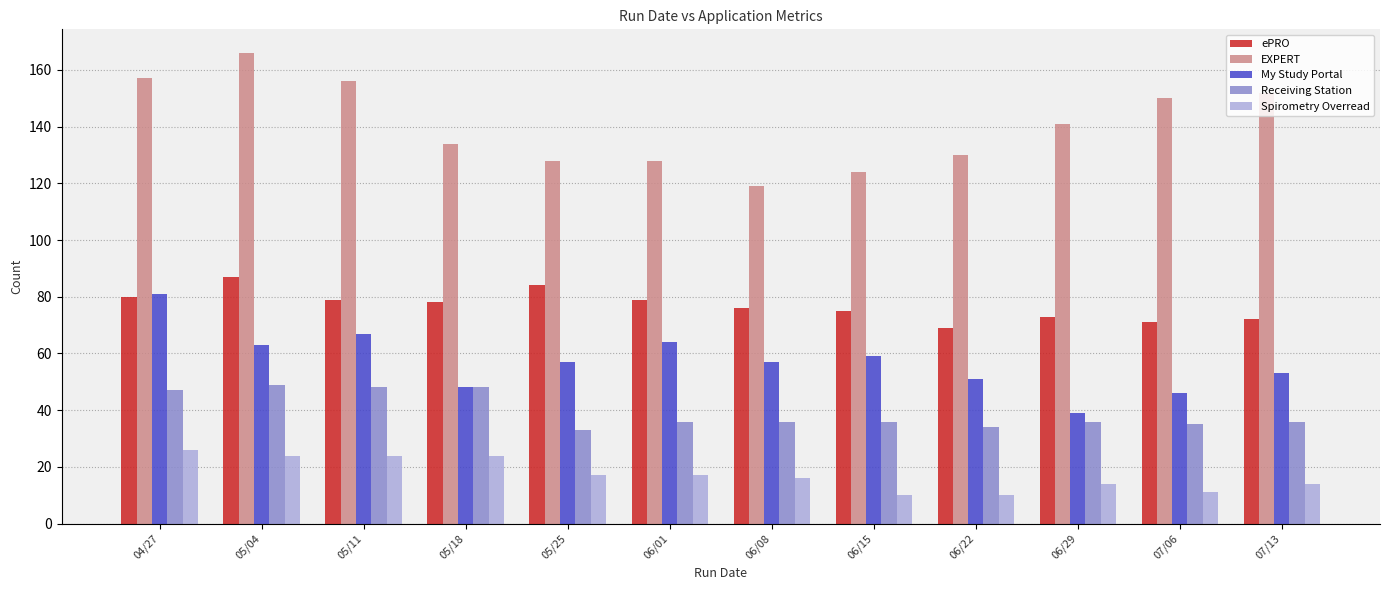

At how many categories does at least one series exceed 131?

7